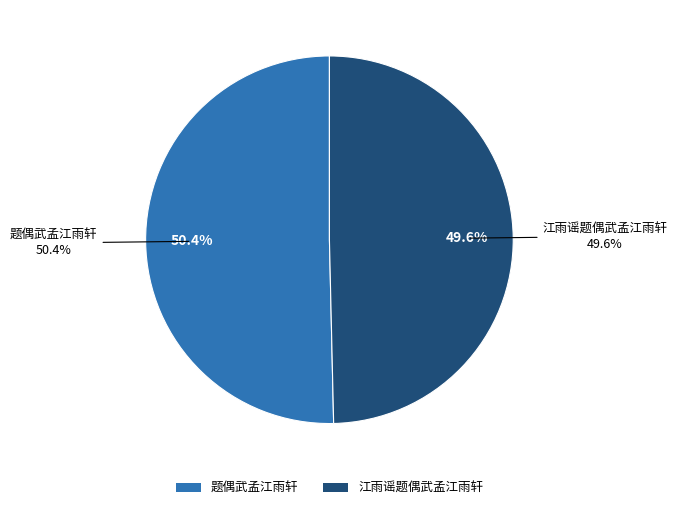

Rank the categories by value from highest to lowest.

题偶武孟江雨轩, 江雨谣题偶武孟江雨轩